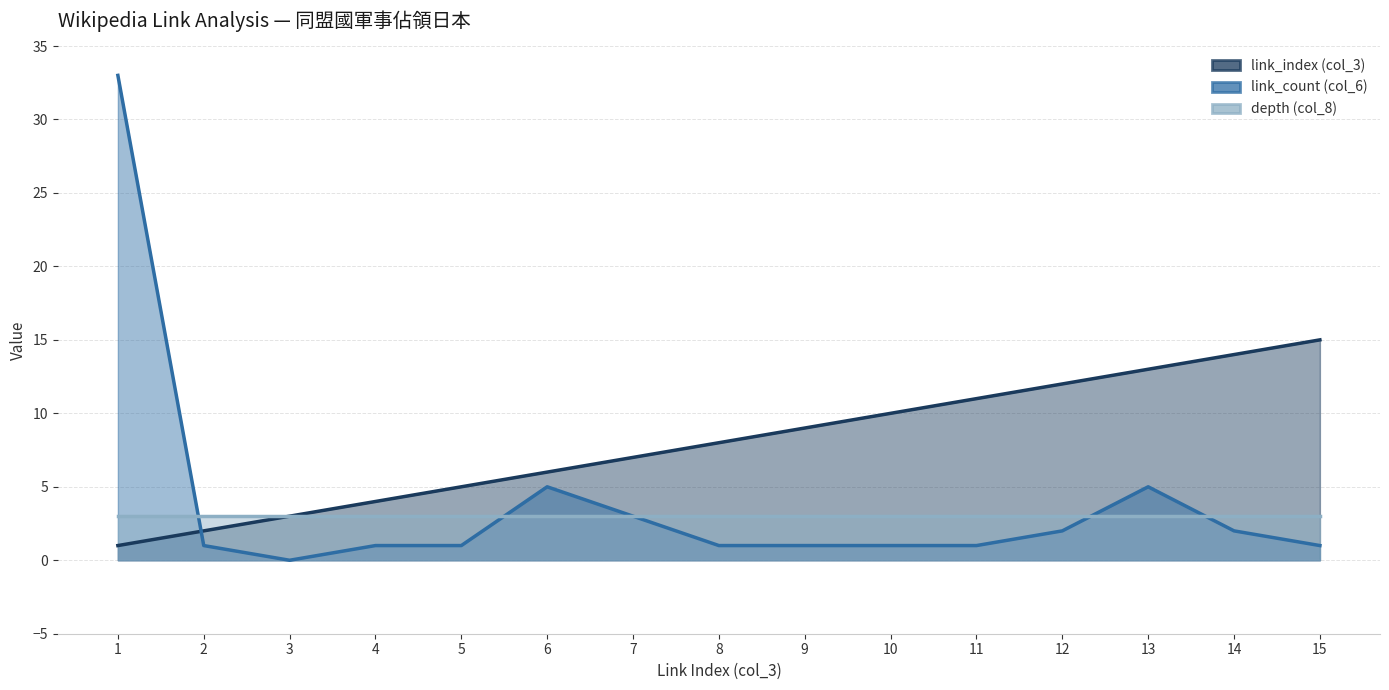

Where do link_count (col_6) and link_index (col_3) first cross each other?

1 and 2